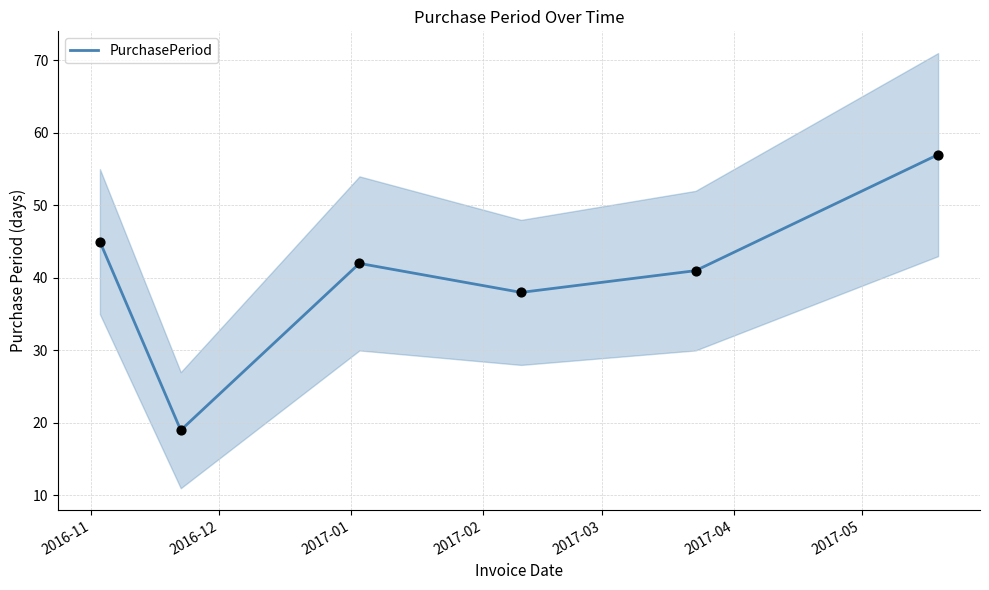

Approximately how many times larger is the value at 2017-02 compared to 2016-11?

0.8